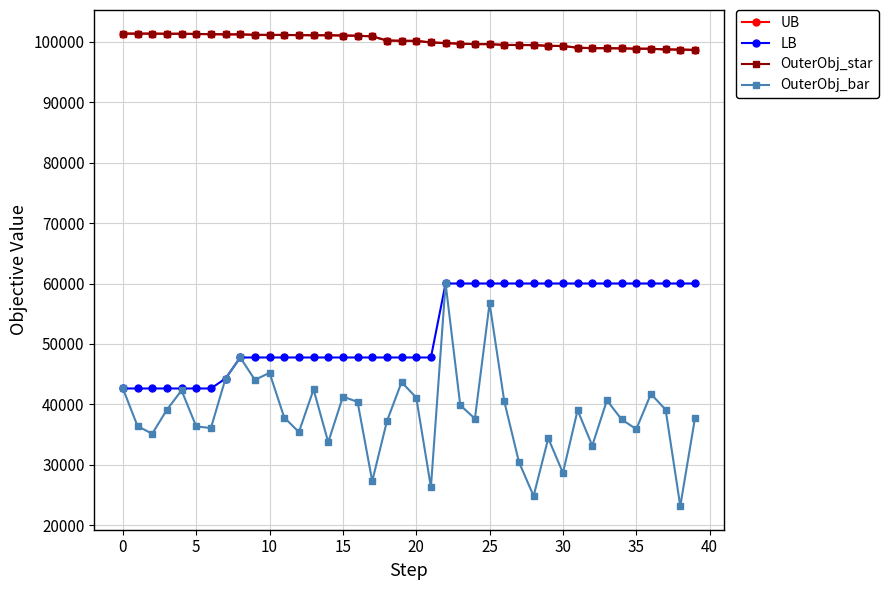

What is the label of the 23rd point from the left?

22